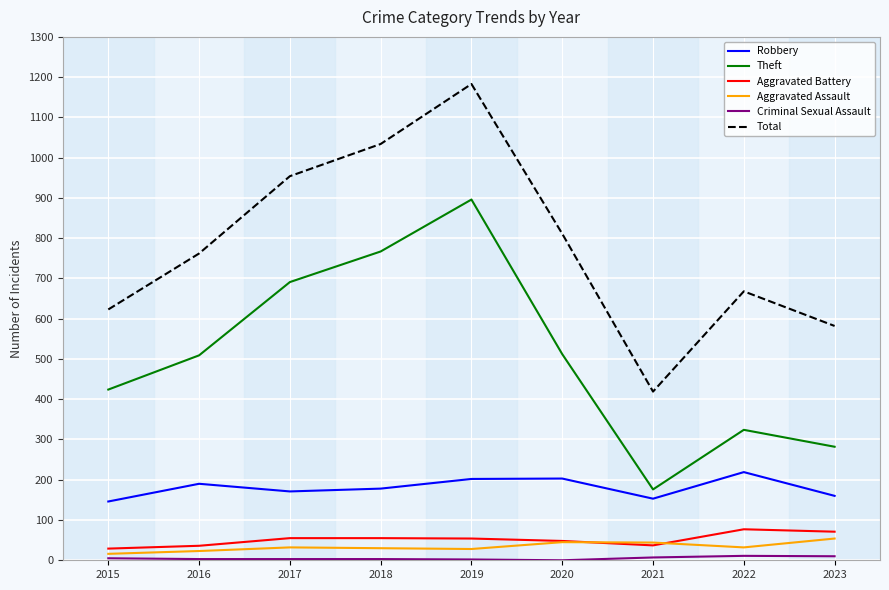

Which series has the largest range (max minus min)?

Total